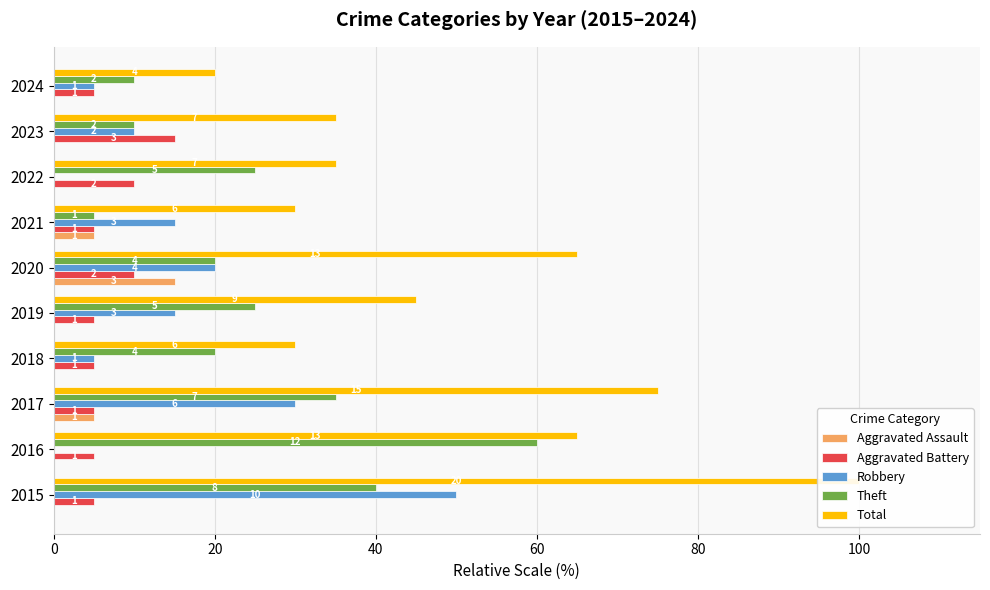

List the series in order of their peak value, lowest first.

Aggravated Assault, Aggravated Battery, Robbery, Theft, Total